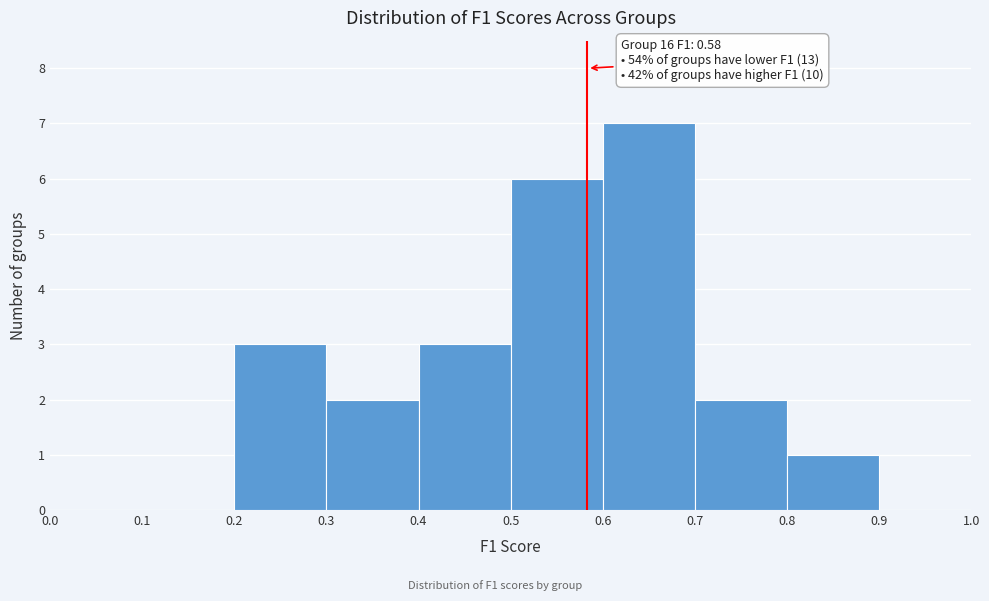

Over which range of the x-axis is the bar tallest?

0.6 to 0.7